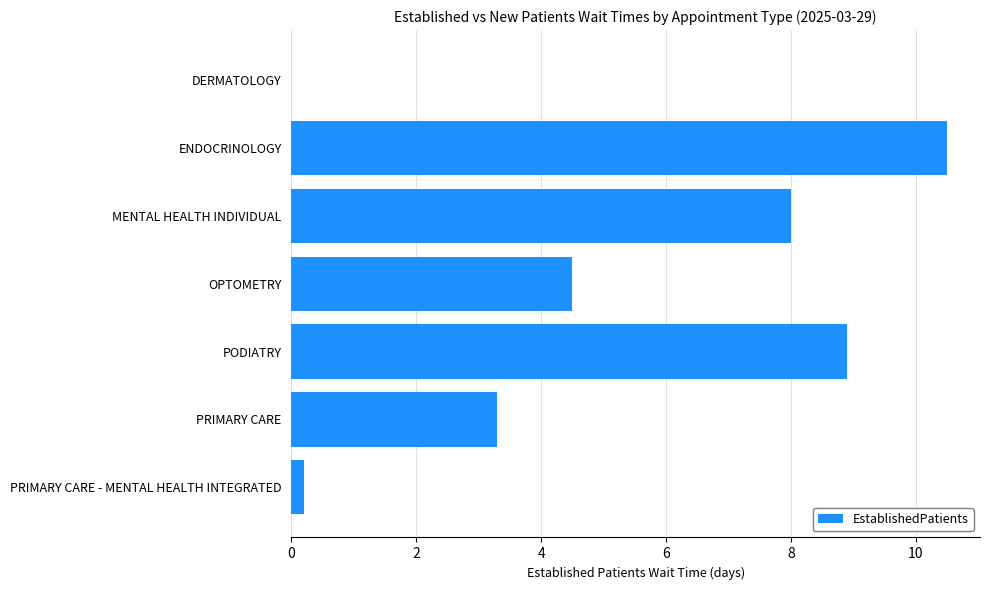

What is the ratio of the value at PODIATRY to the value at PRIMARY CARE?

2.7